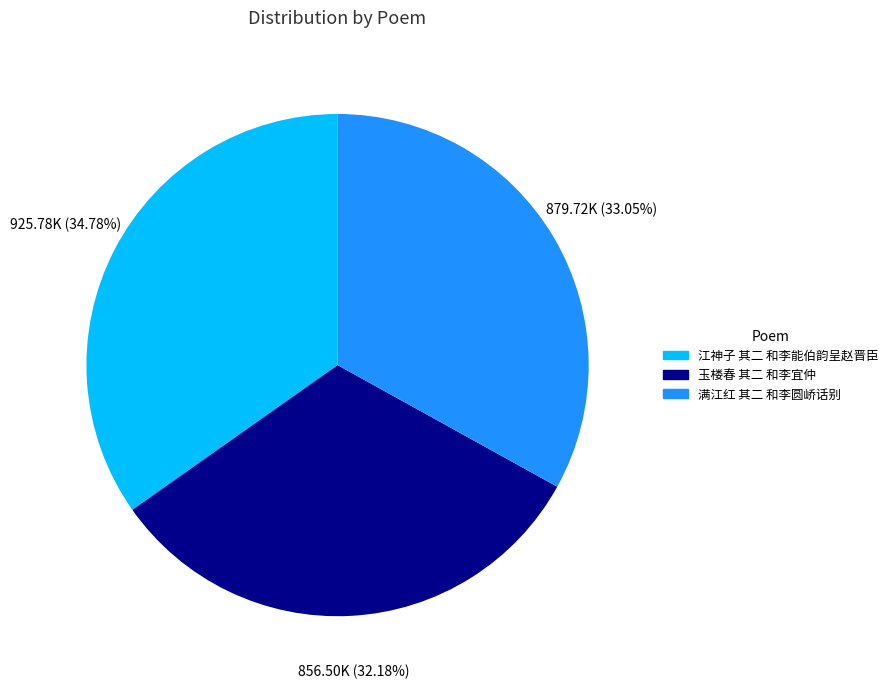

What is the largest slice in the pie chart?

江神子 其二 和李能伯韵呈赵晋臣